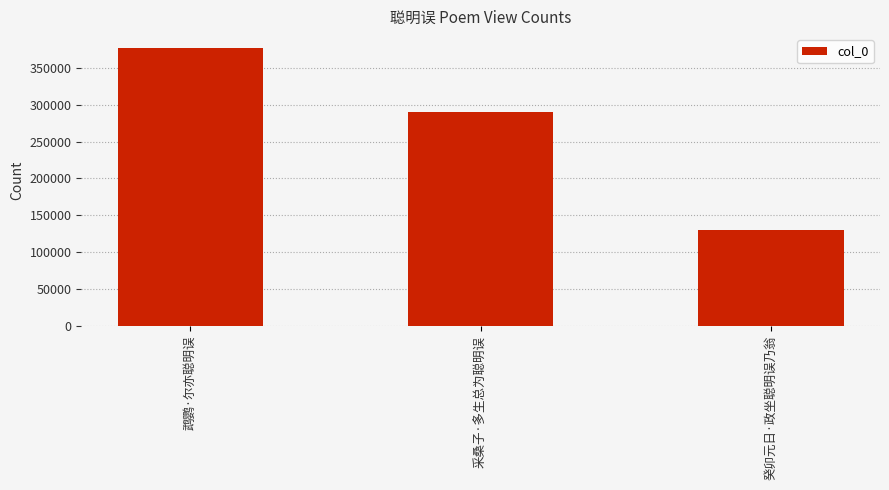

List the labels in order of value, smallest first.

癸卯元日·政坐聪明误乃翁, 采桑子·多生总为聪明误, 鹉鹦·尔亦聪明误